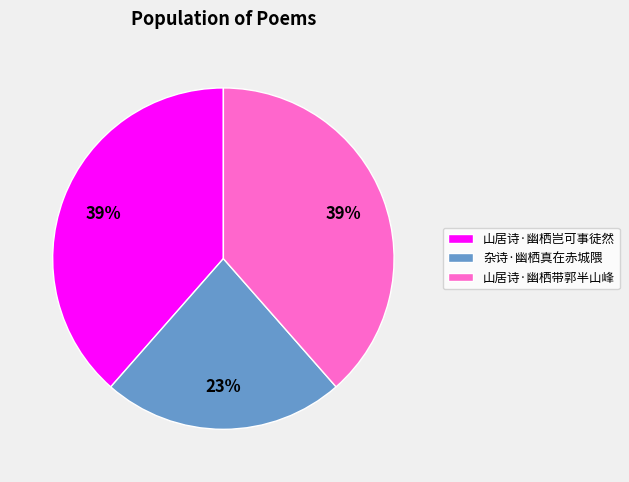

Which slice is the smallest?

杂诗·幽栖真在赤城隈